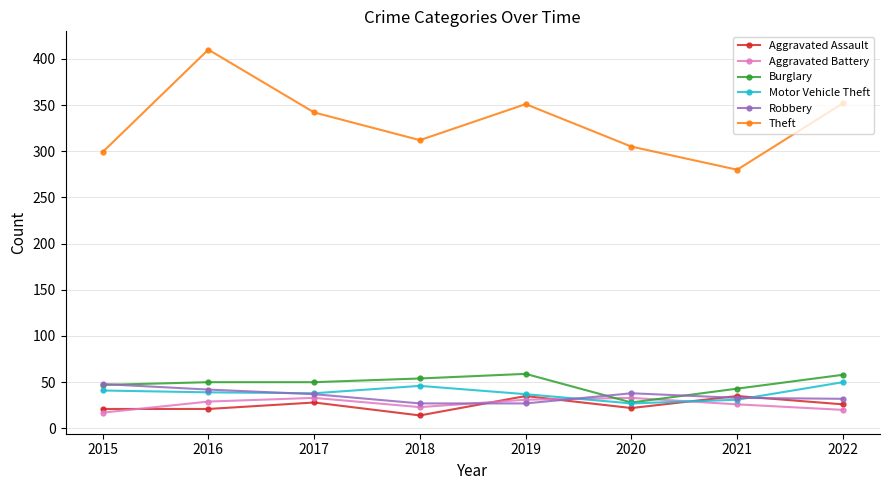

How many interior local peaks does the Aggravated Assault series have?

3